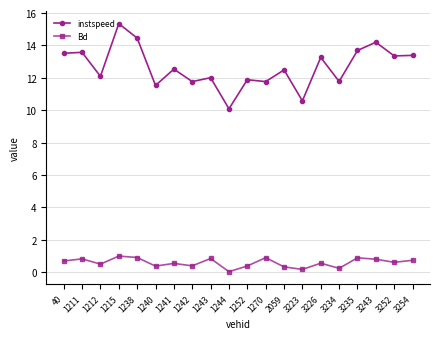

What is the difference between the instspeed values at 1252 and 3254?

1.5